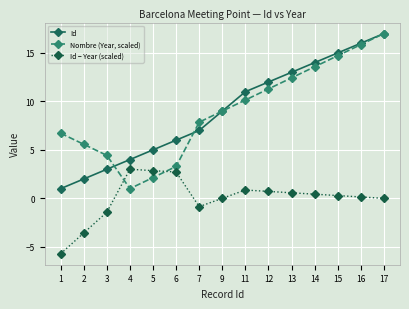

At which category is the sum across all series the highest?

17